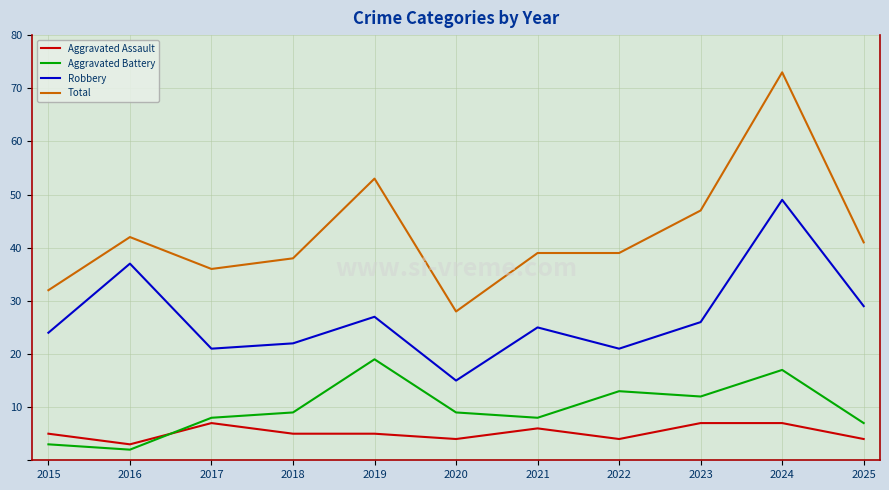

What is the difference between the Aggravated Assault values at 2020 and 2015?

1